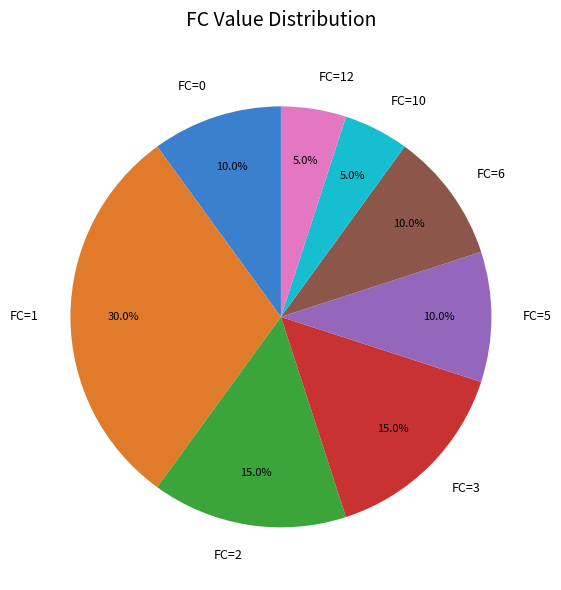

Combined, do FC=1 and FC=2 account for over 50%?

No